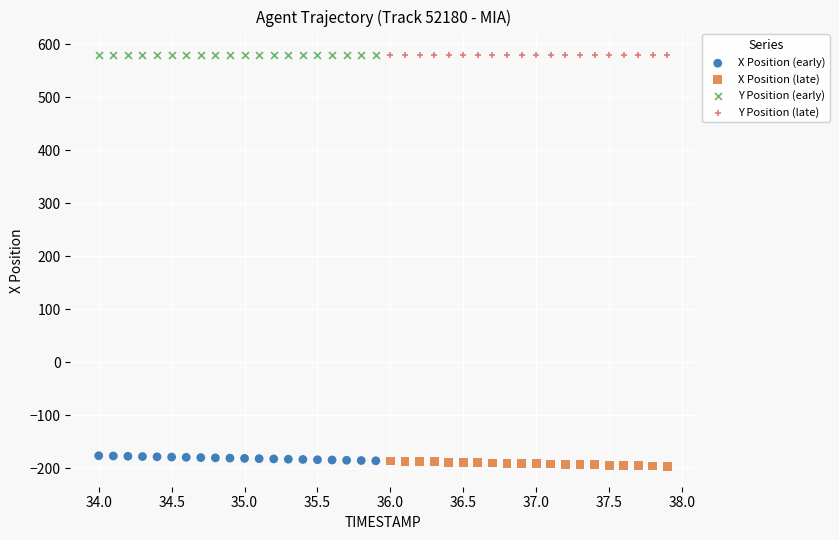

What are all the series names shown in the legend?

X Position (early), X Position (late), Y Position (early), Y Position (late)